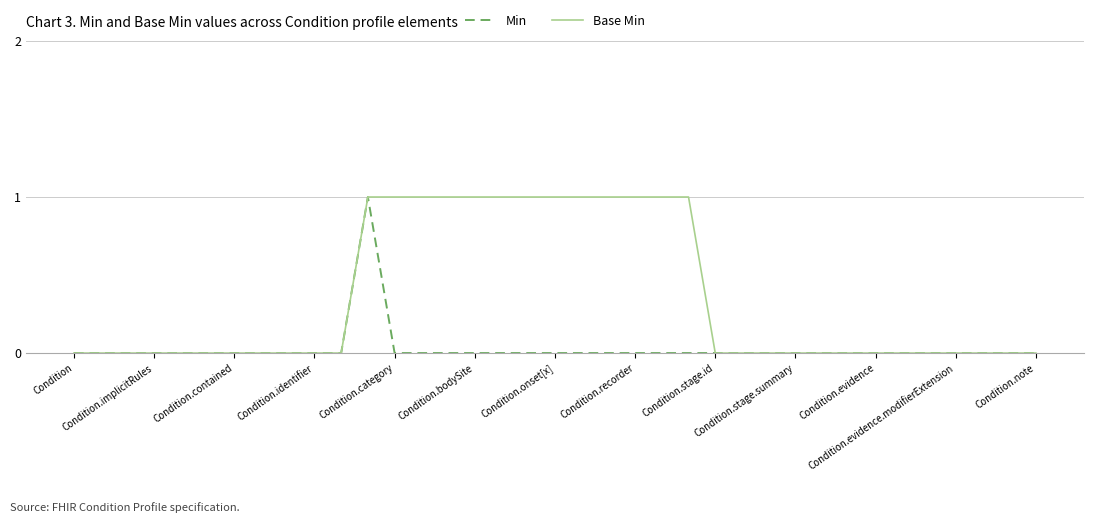

Rank the series by their average value, from highest to lowest.

Base Min, Min